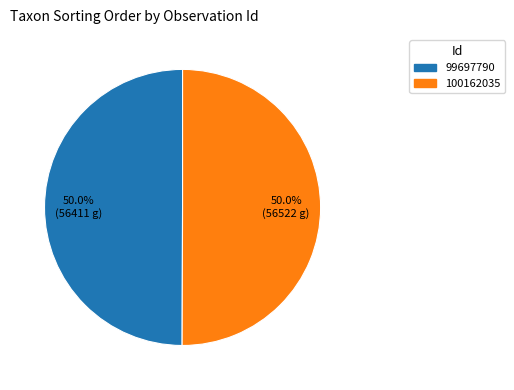

How much of the chart is everything except 100162035?

50.0%